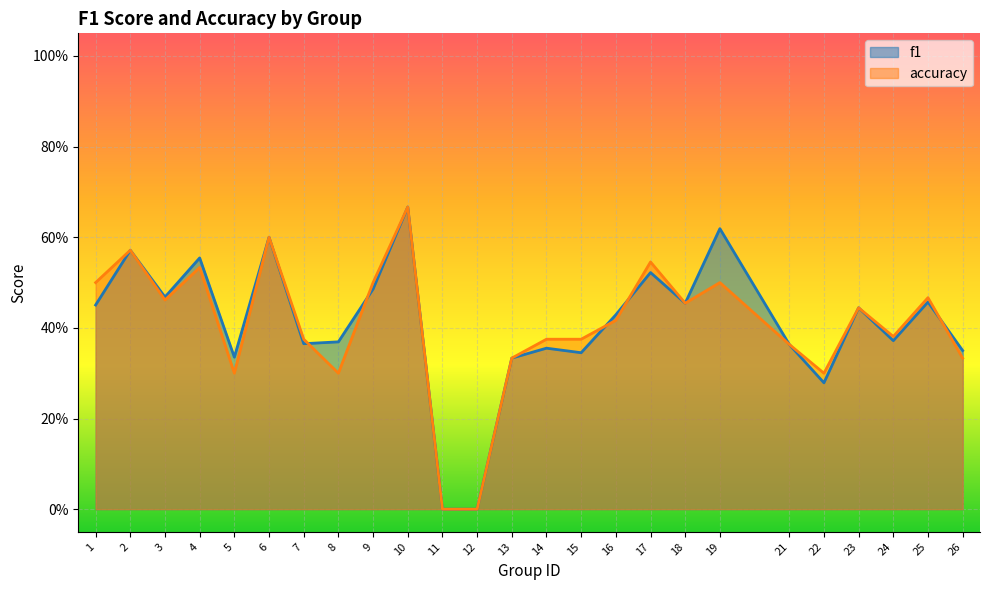

Reading right to left, extract all data points from this chart.

f1: 0.3	0.5	0.4	0.4	0.3	0.4	0.6	0.5	0.5	0.4	0.3	0.4	0.3	0.0	0.0	0.7	0.5	0.4	0.4	0.6	0.3	0.6	0.5	0.6	0.5
accuracy: 0.3	0.5	0.4	0.4	0.3	0.4	0.5	0.5	0.5	0.4	0.4	0.4	0.3	0.0	0.0	0.7	0.5	0.3	0.4	0.6	0.3	0.5	0.5	0.6	0.5